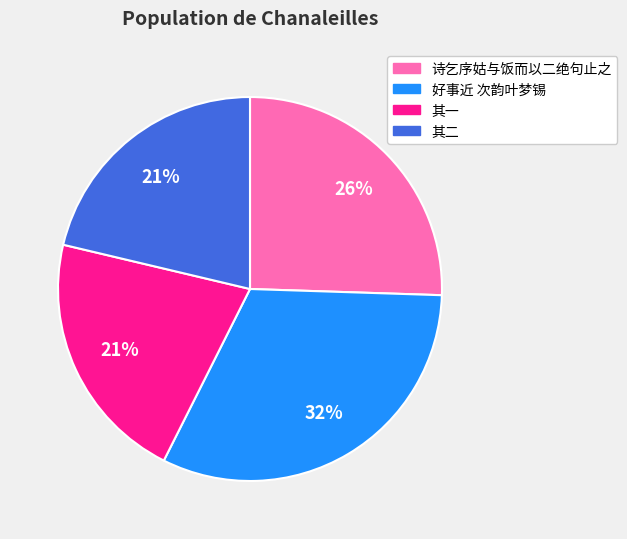

Is there a majority slice in this chart?

No